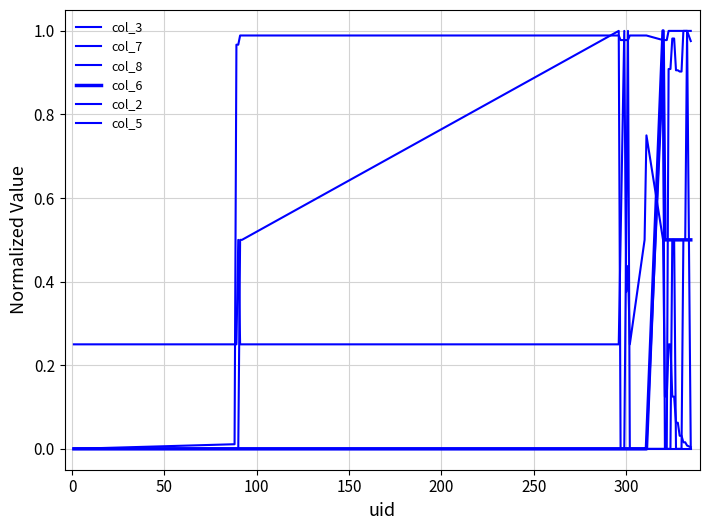

How many interior local valleys does the col_3 series have?

2